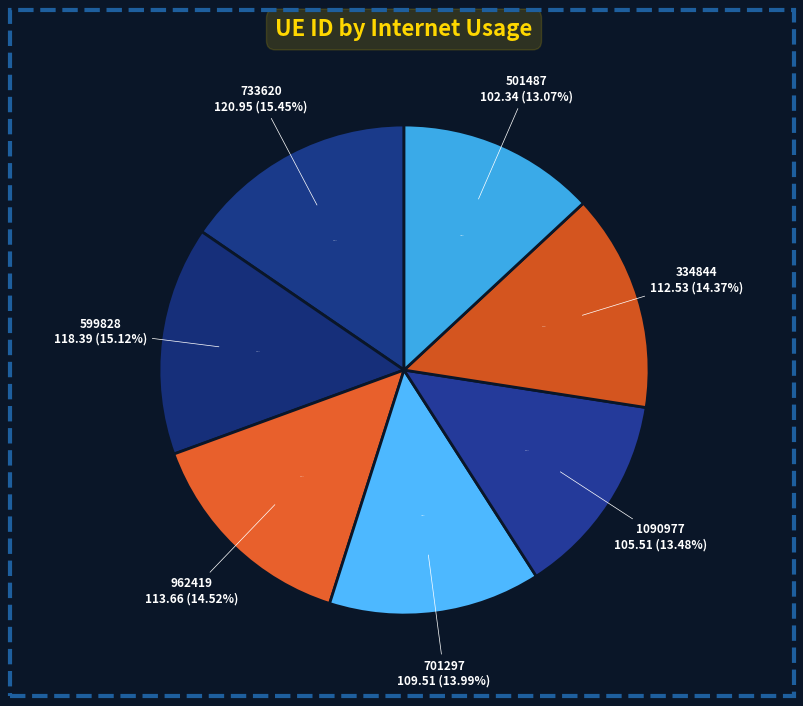

To the nearest percent, what is the difference between the 599828 and 501487 slice percentages?

2%